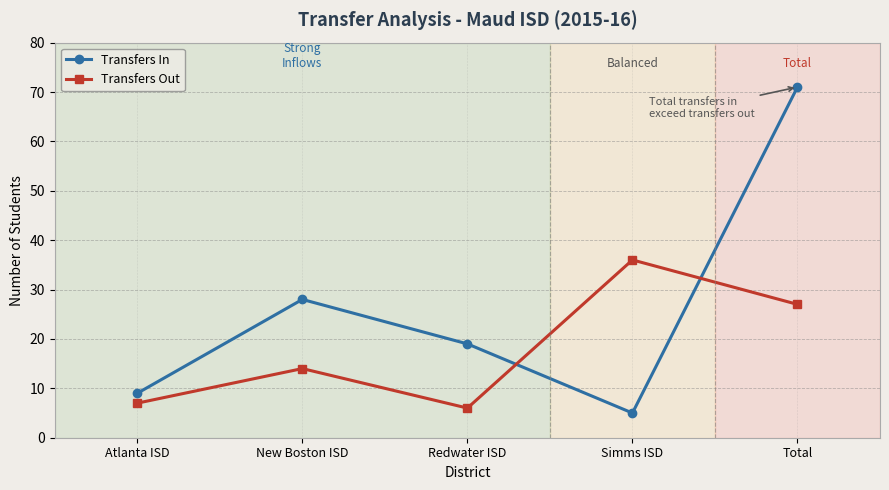

True or false: Transfers Out and Transfers In intersect in this chart.

True